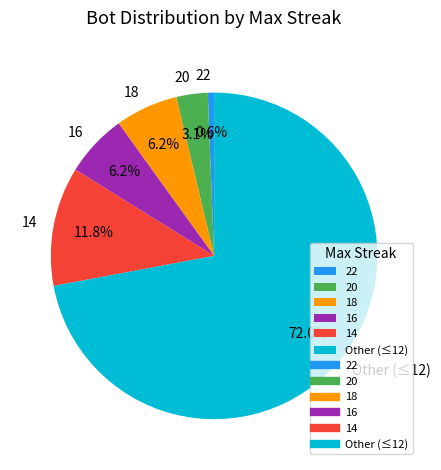

To the nearest percent, what percentage of the pie is 22?

1%